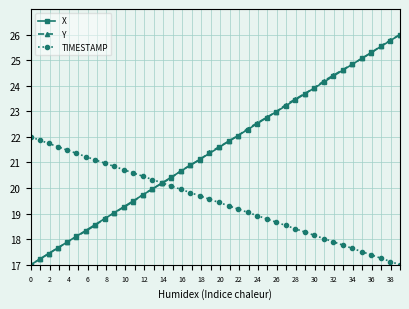

List the series in order of their peak value, highest first.

X, Y, TIMESTAMP